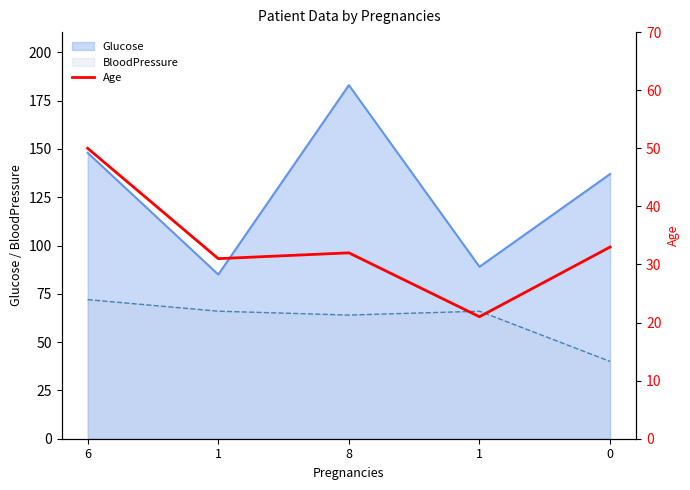

Is it true that the value at 1 is 21?

True